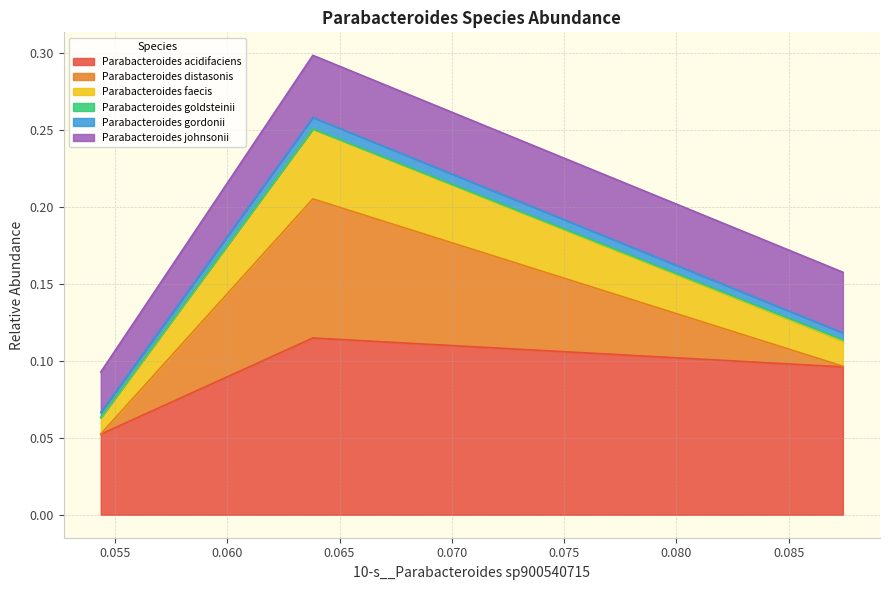

At how many categories does at least one series exceed 0?

3